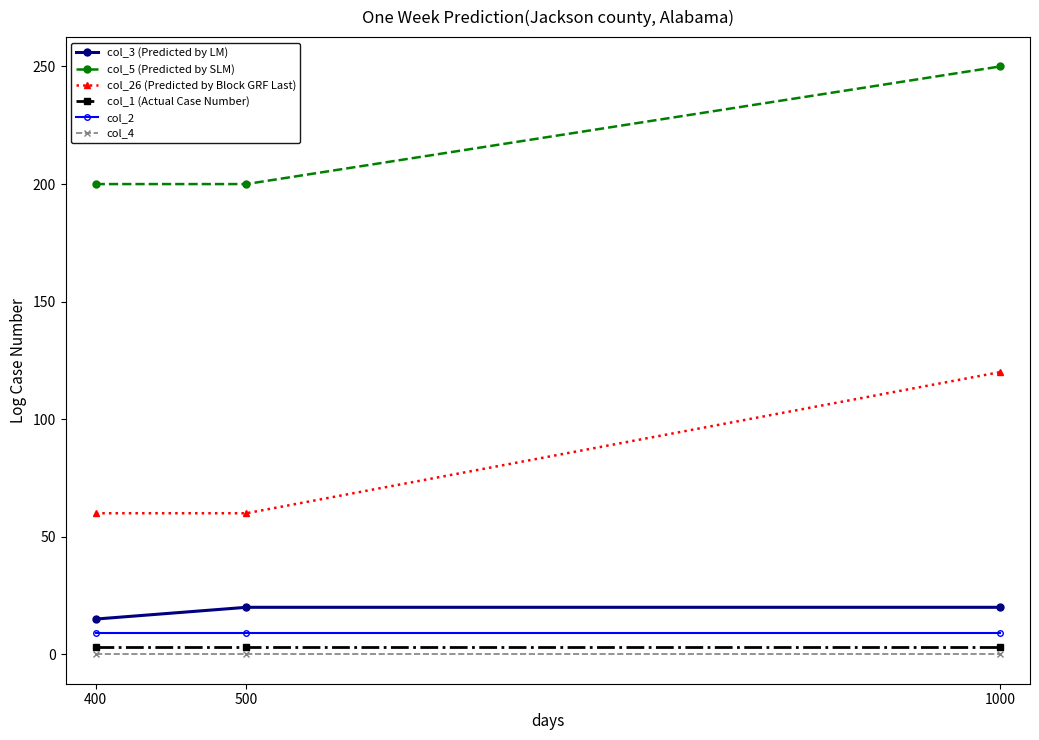

True or false: col_5 (Predicted by SLM) has a value of 200 at 500.

True